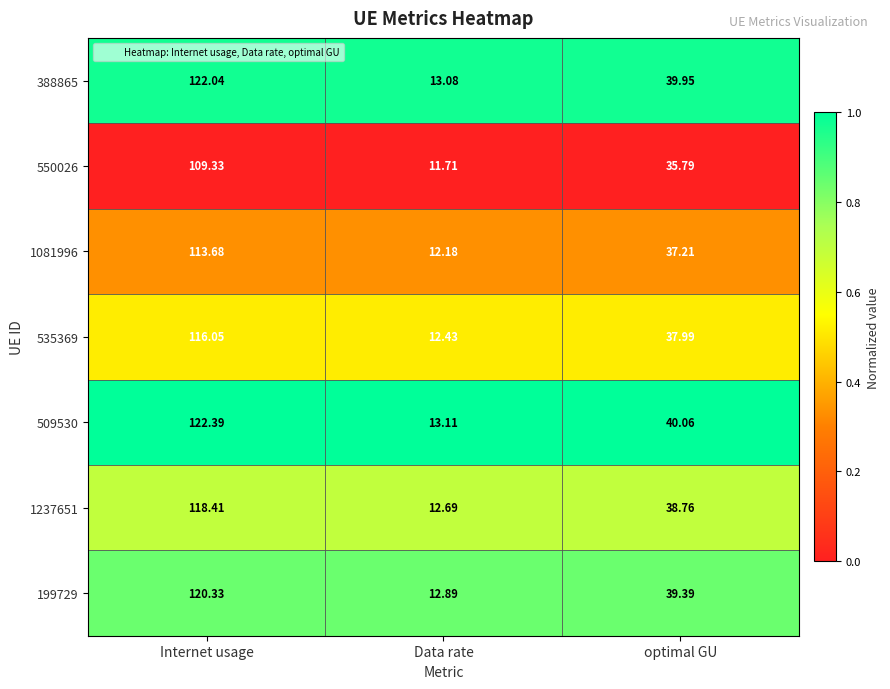

Is the value of 388865 at Internet usage greater than the value of 535369 at optimal GU?

Yes